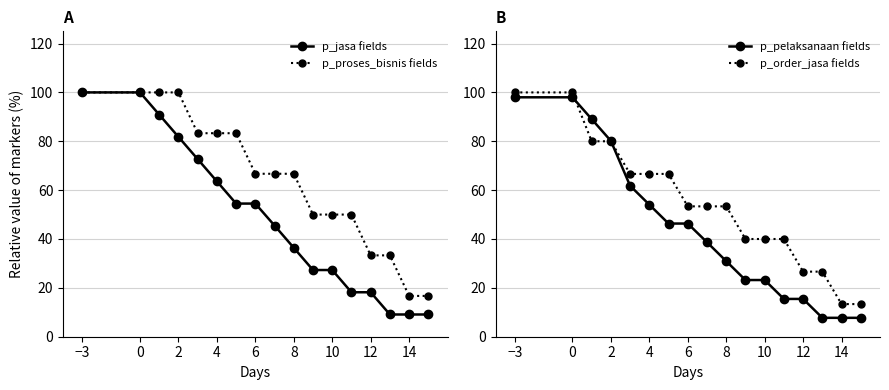

Is it true that p_proses_bisnis fields equals 16.7 at 14?

True